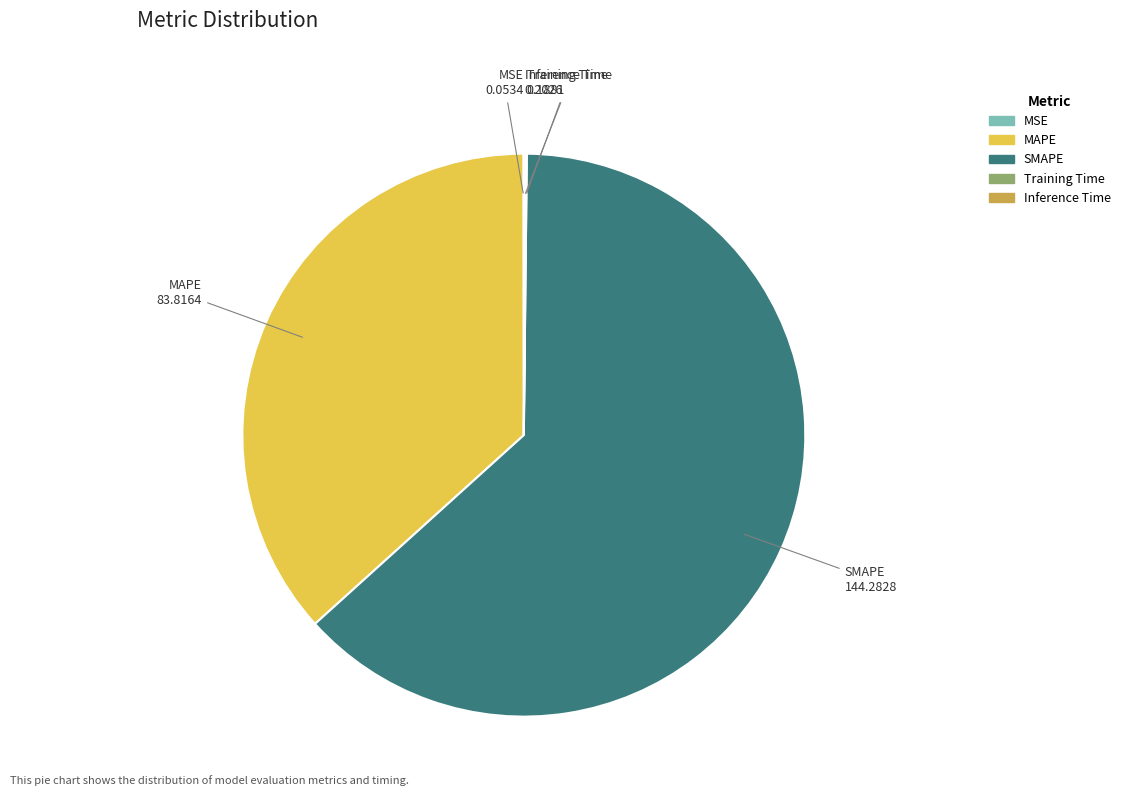

Is it true that MAPE is 37% of the pie?

True